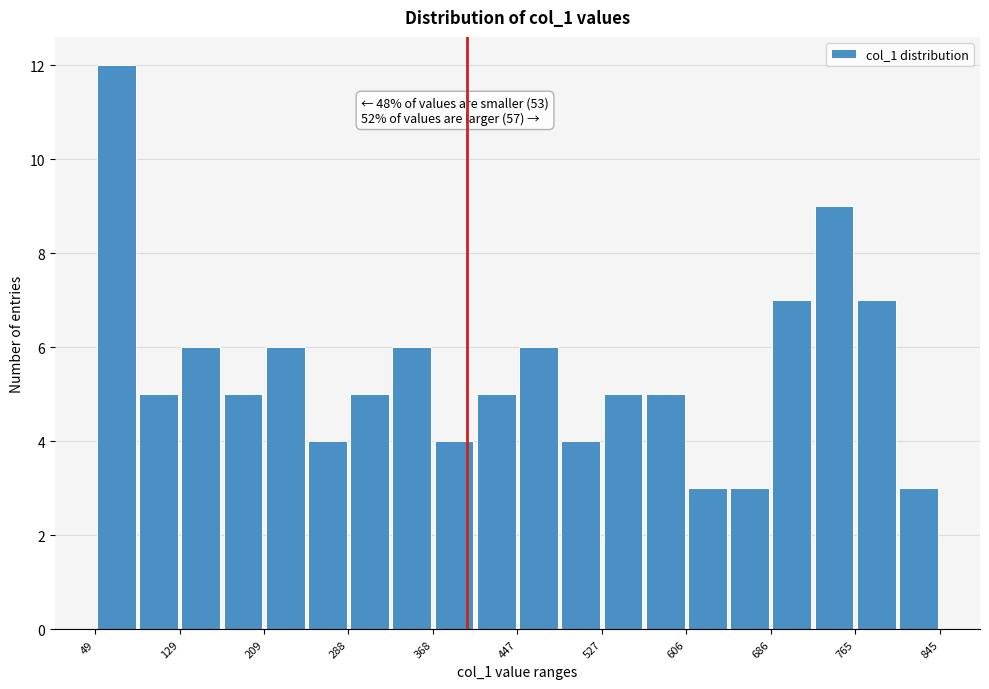

Around what value on the x-axis is the tallest bar? Give the approximate position of its centre, as read against the axis.

70